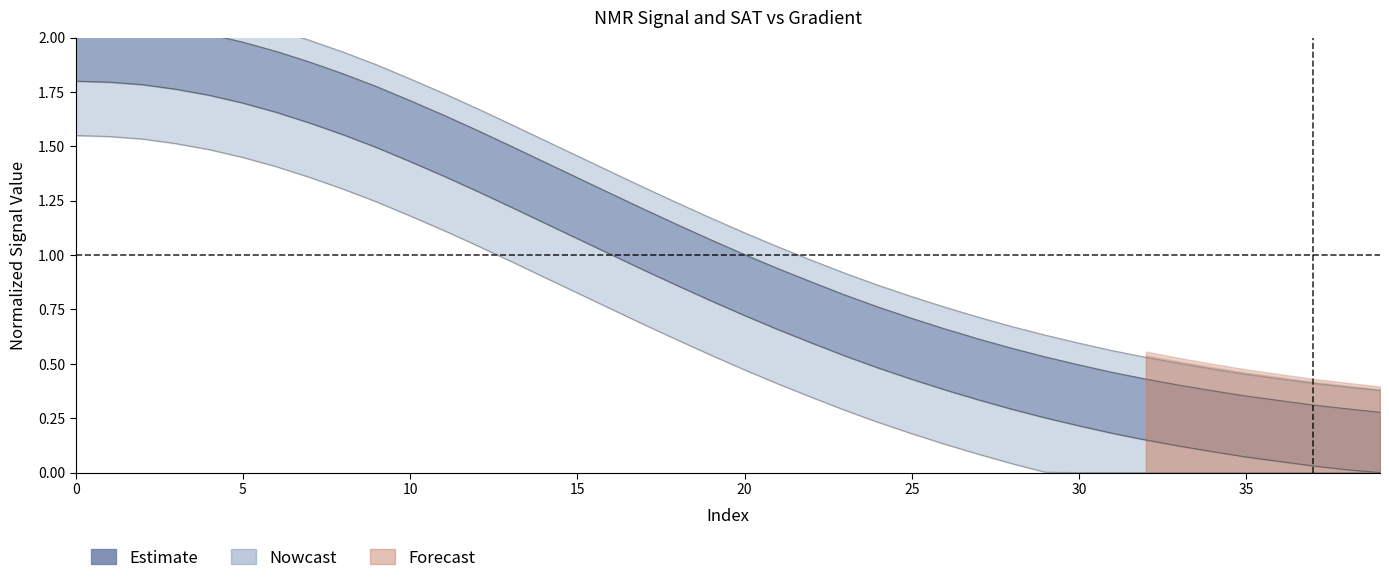

What is the sum of all Gradient values?

48.8